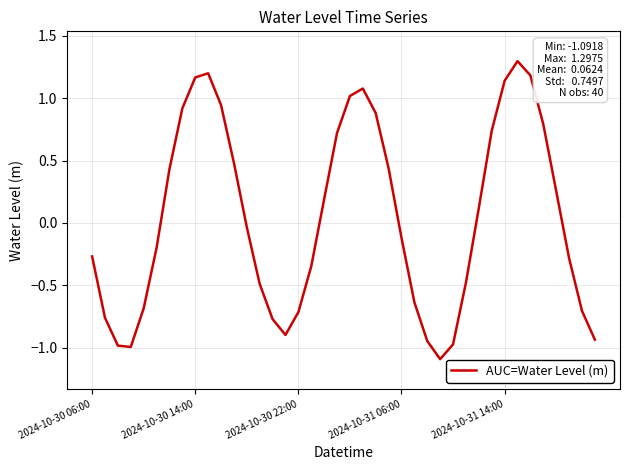

What is the minimum value shown in the chart?

-1.1